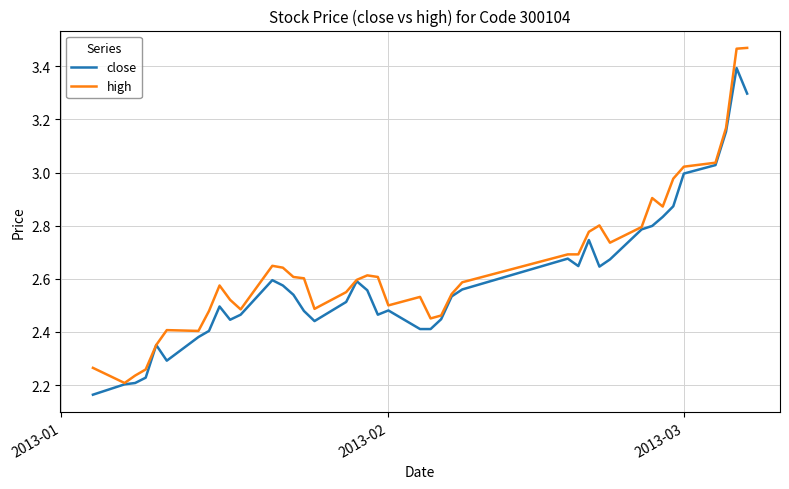

Which series has the largest range (max minus min)?

high